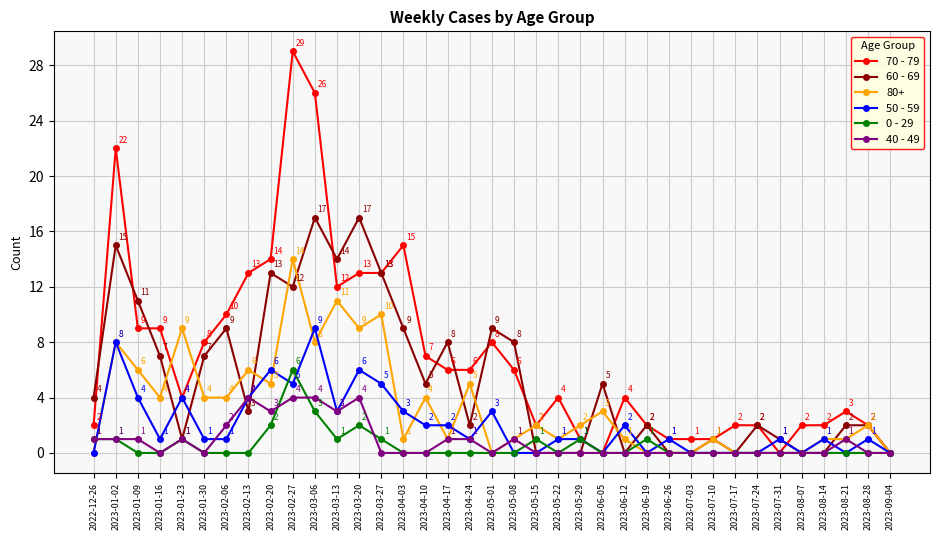

The value of 50 - 59 at 2023-08-07 is 5. True or false?

False